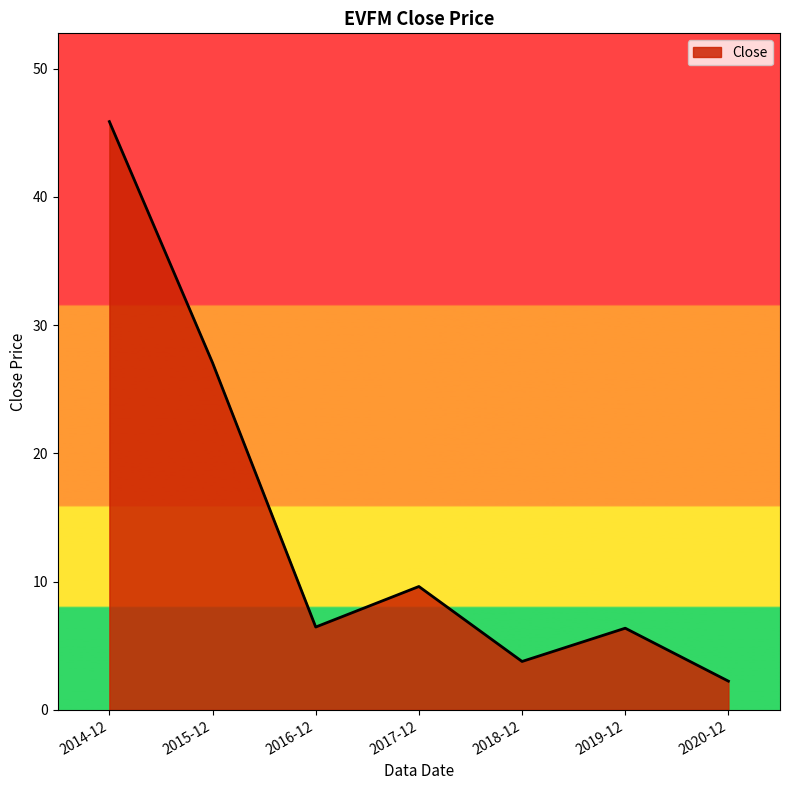

What is the difference between the second highest and minimum values?

24.8